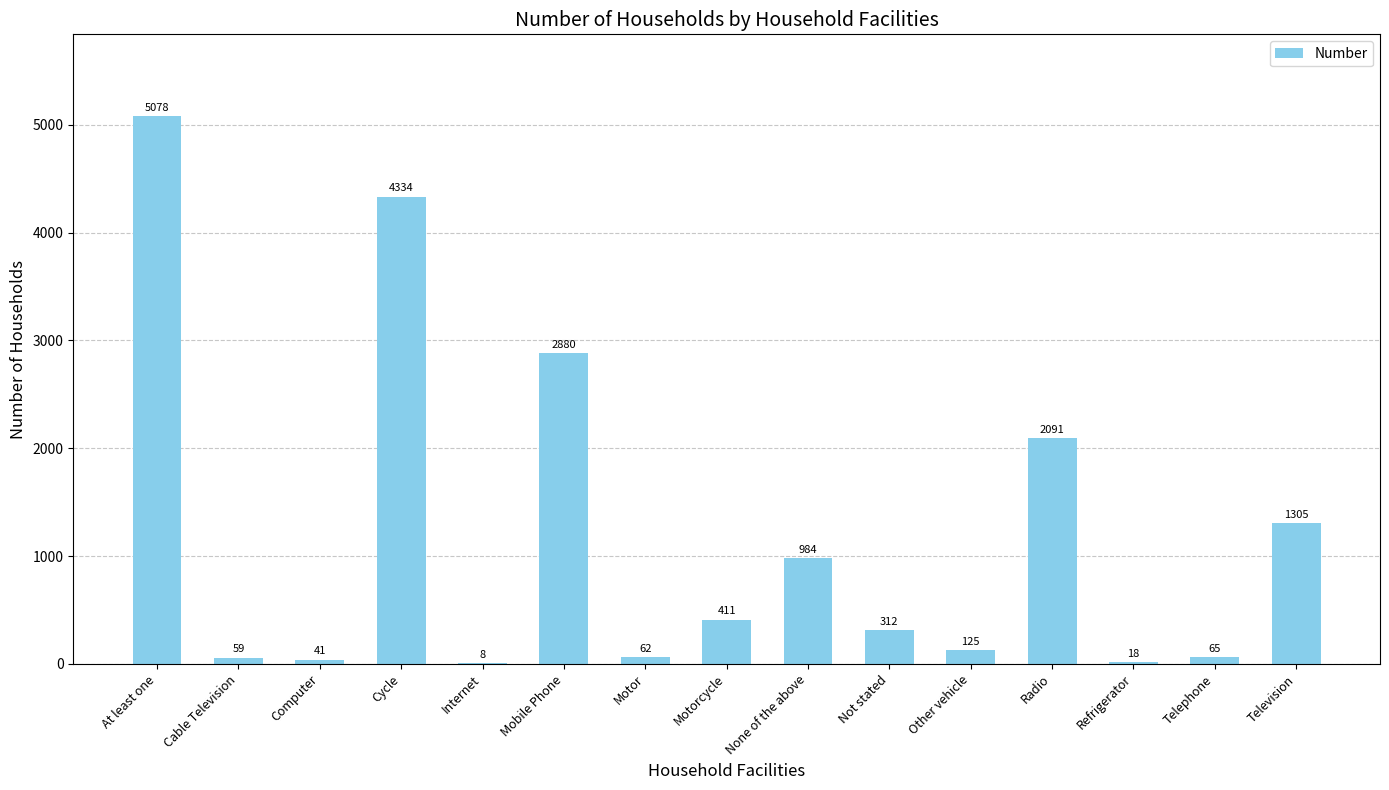

True or false: the data shows 62 at Motor.

True